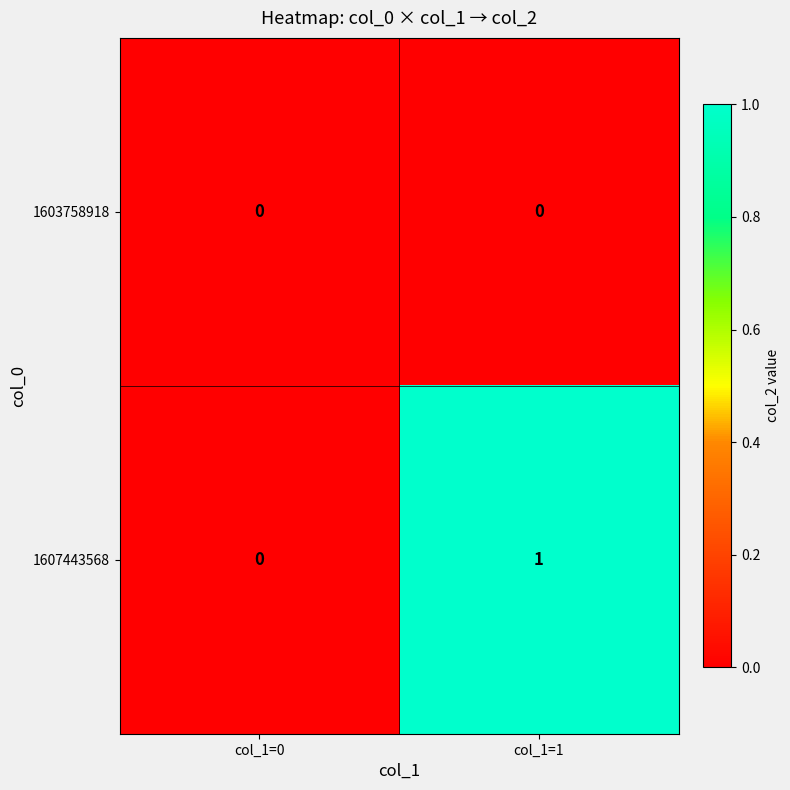

Where is 1607443568 nearest to the value 0?

col_1=0